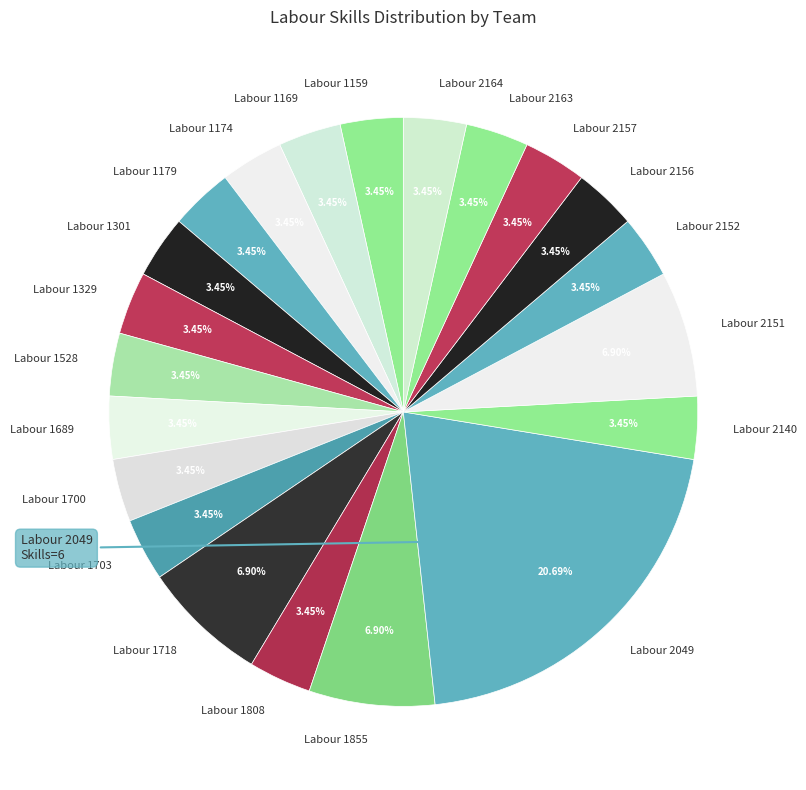

How many segments does this pie chart have?

21